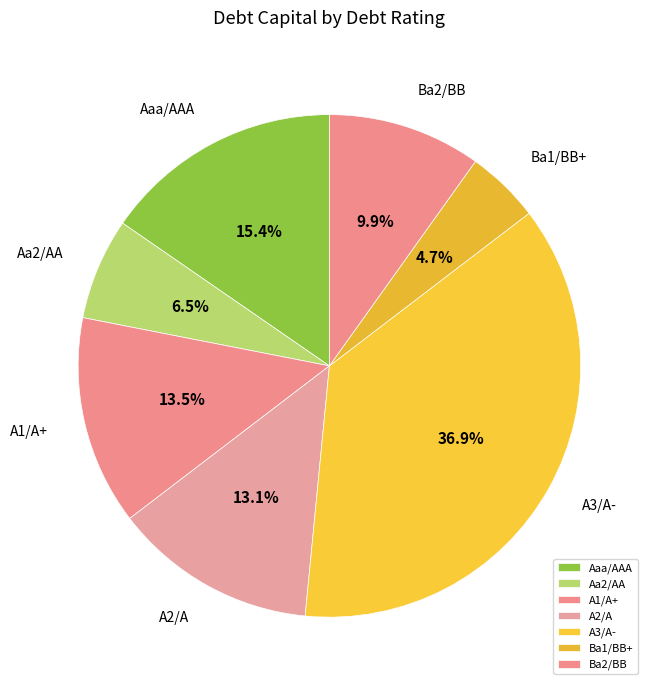

Combined, do A1/A+ and A3/A- account for over 50%?

Yes